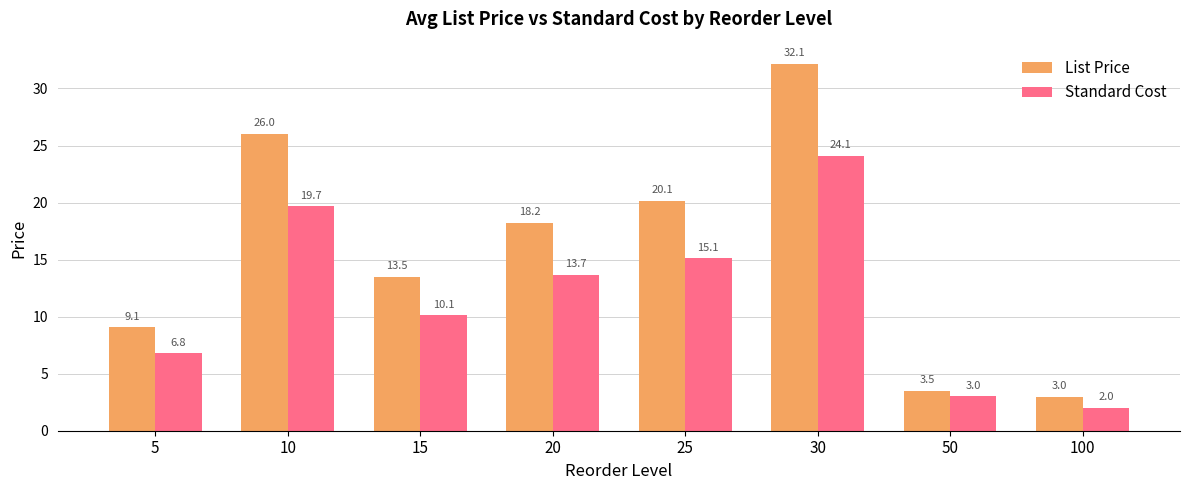

What are all the series names shown in the legend?

List Price, Standard Cost